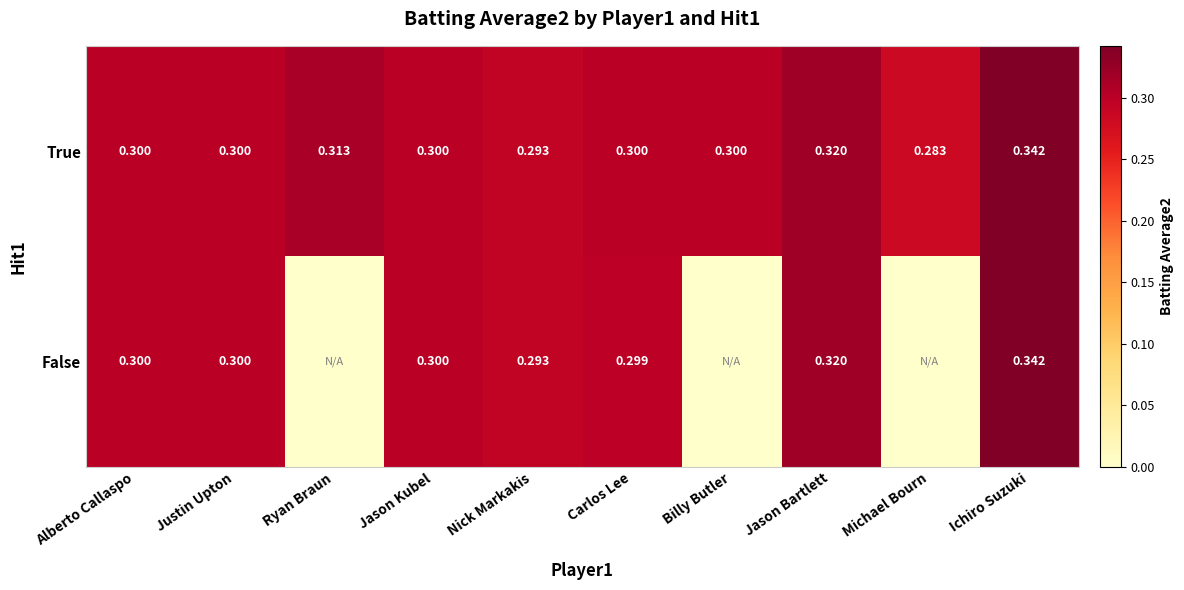

Which category has the lowest value in the True series?

Michael Bourn